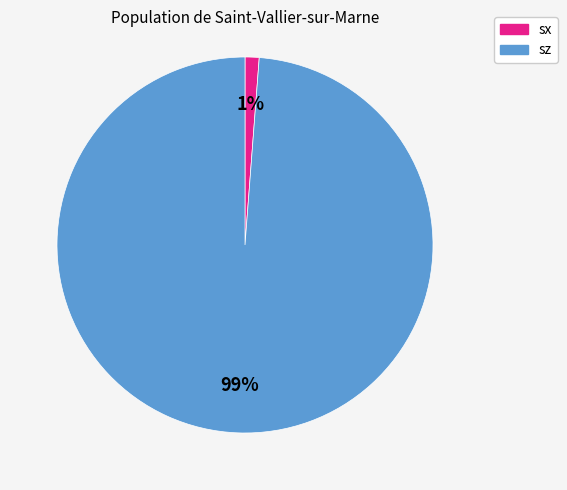

Is it true that sz is 99% of the pie?

True